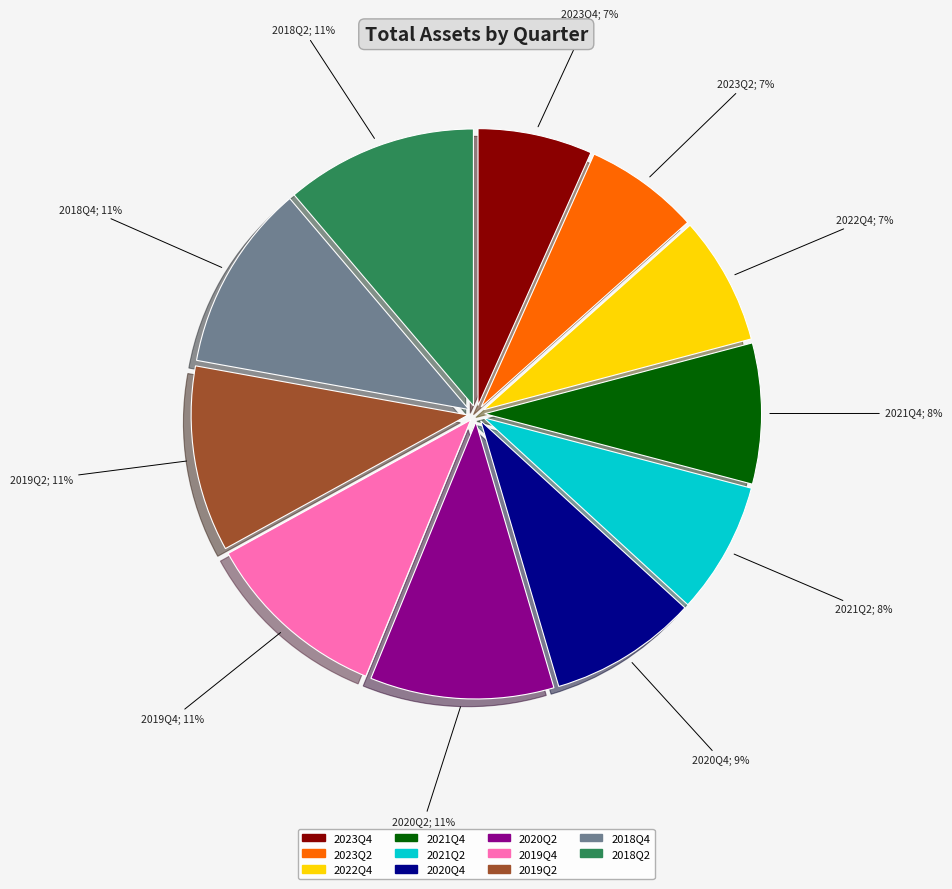

Does 2021Q4 represent more than half of the total?

No